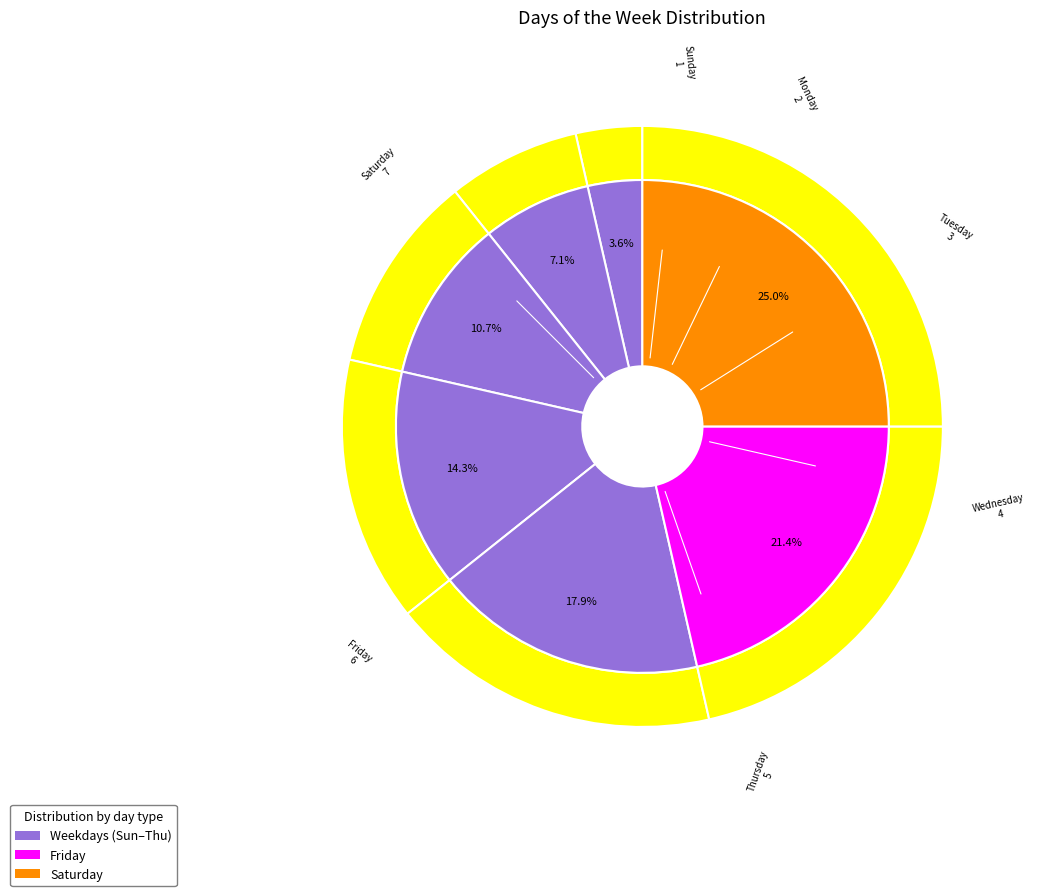

Rank the categories by value from lowest to highest.

Sunday, Monday, Tuesday, Wednesday, Thursday, Friday, Saturday